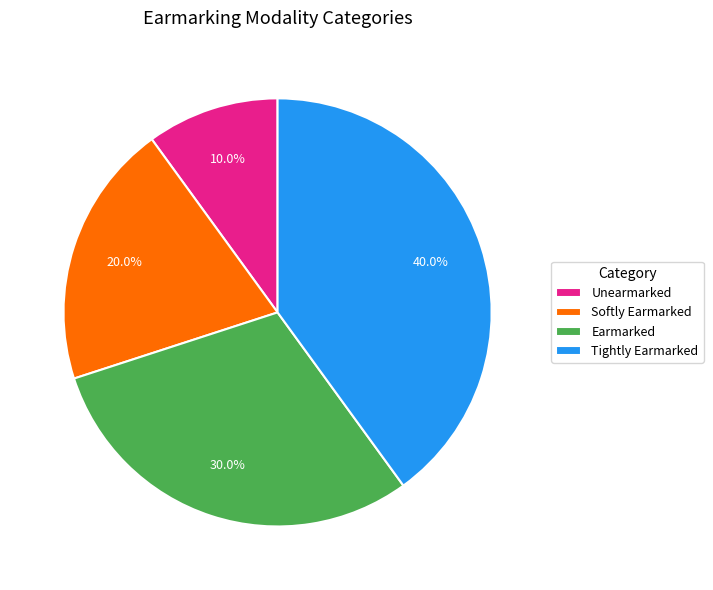

How many segments does this pie chart have?

4